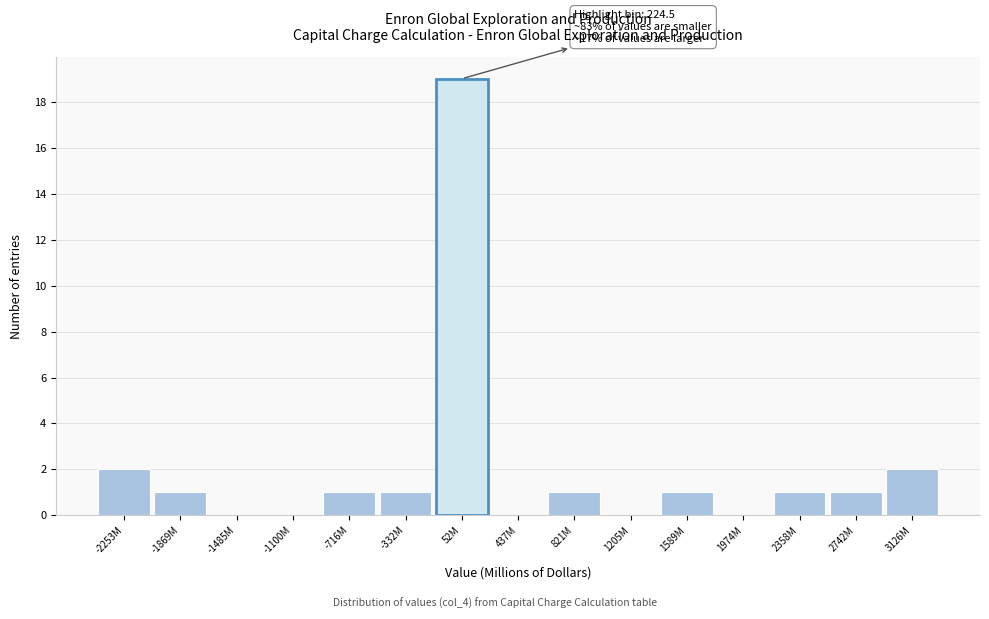

Reading left to right, extract all data points from this chart.

-2253M=2	-1869M=1	-1485M=0	-1100M=0	-716M=1	-332M=1	52M=19	437M=0	821M=1	1205M=0	1589M=1	1974M=0	2358M=1	2742M=1	3126M=2